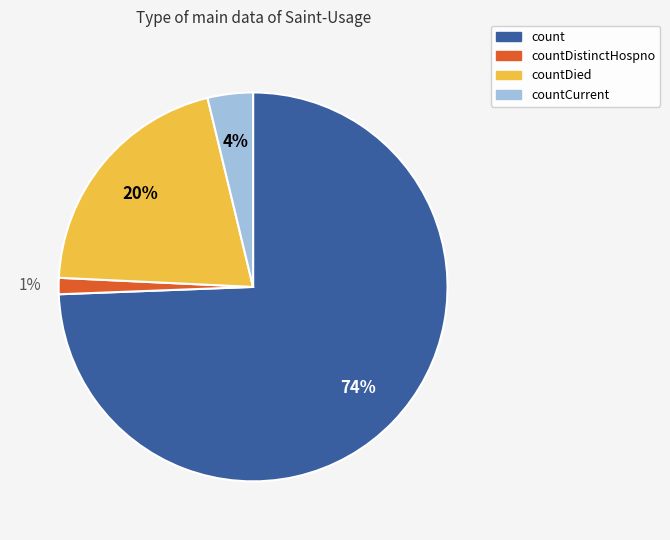

To the nearest percent, what is the average slice percentage?

25%